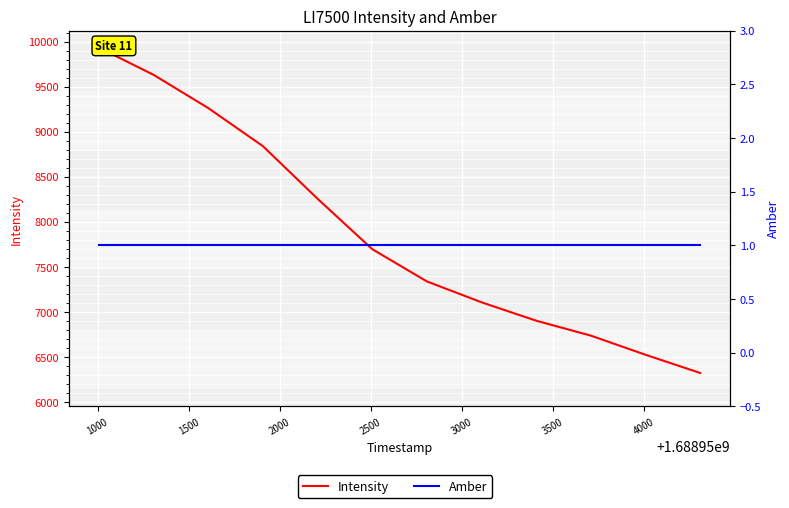

Which series has the largest total across all categories?

Intensity